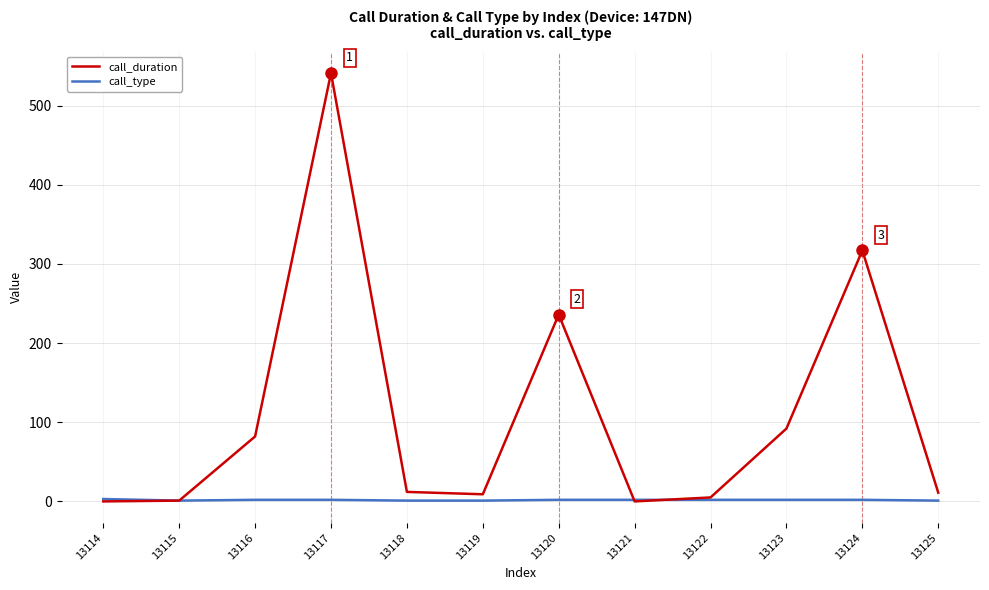

Where is call_duration nearest to the value 270?

13120